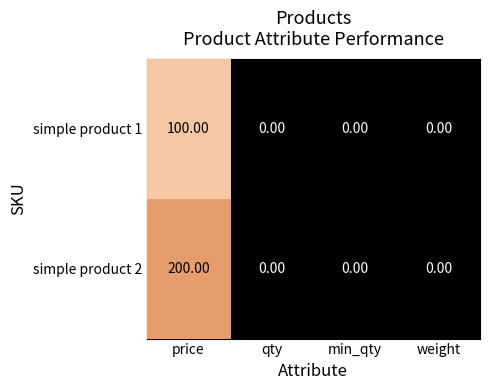

What is the spread (max minus min) of values at price?

100